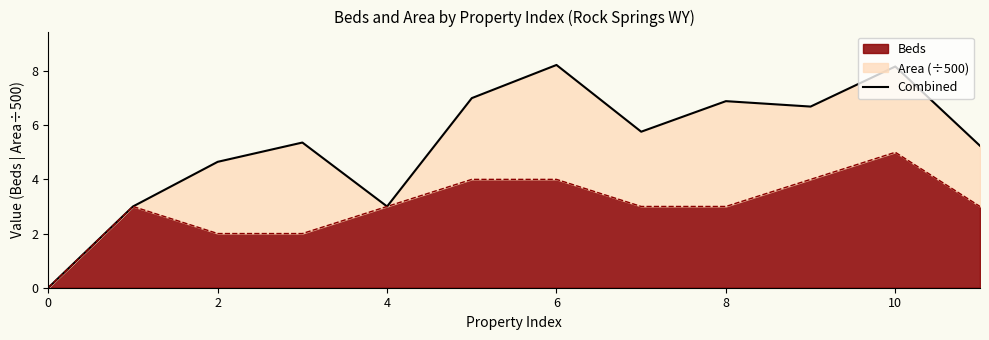

Does the chart have visible grid lines?

No